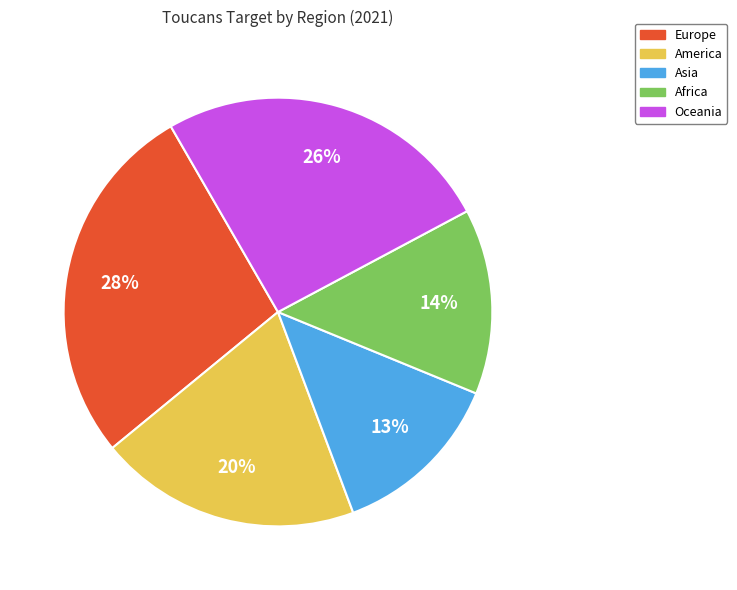

To the nearest percent, what is the difference between the largest and smallest slice percentages?

15%